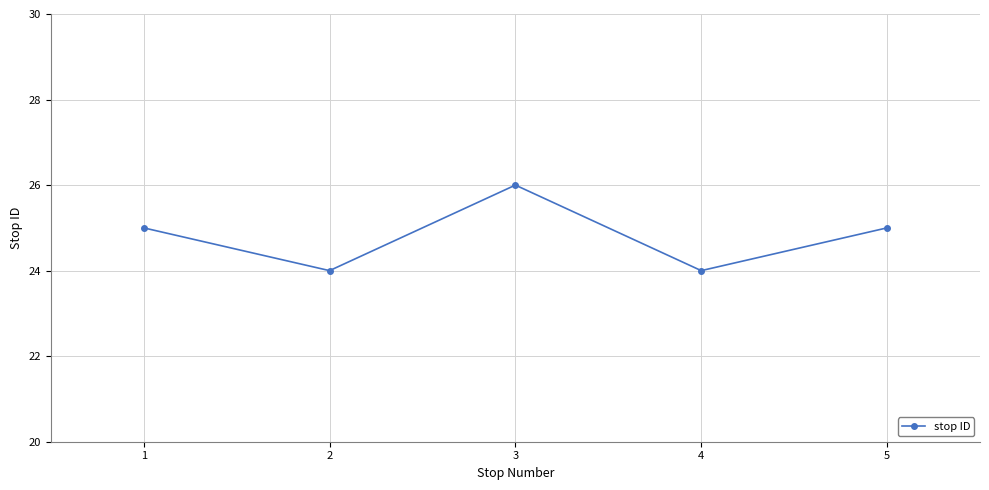

Which has a higher value, 1 or 3?

3